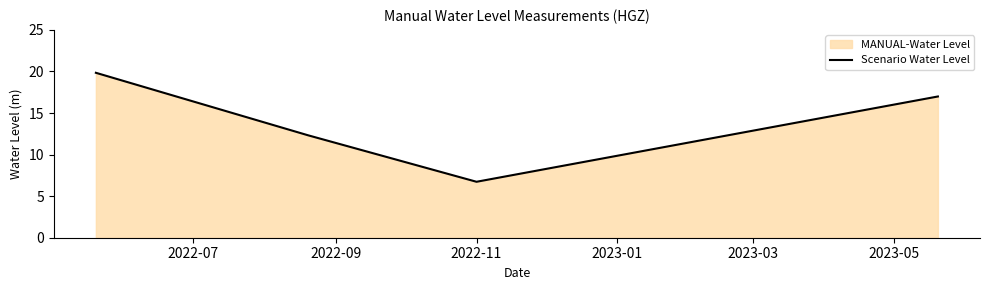

True or false: there are more than 1 points higher than both neighbors.

False